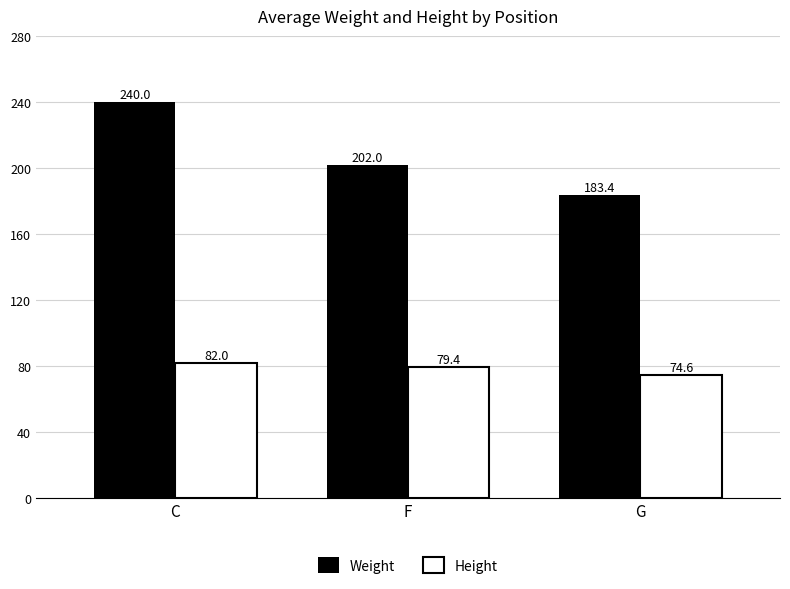

True or false: Weight has a value of 202.0 at F.

True